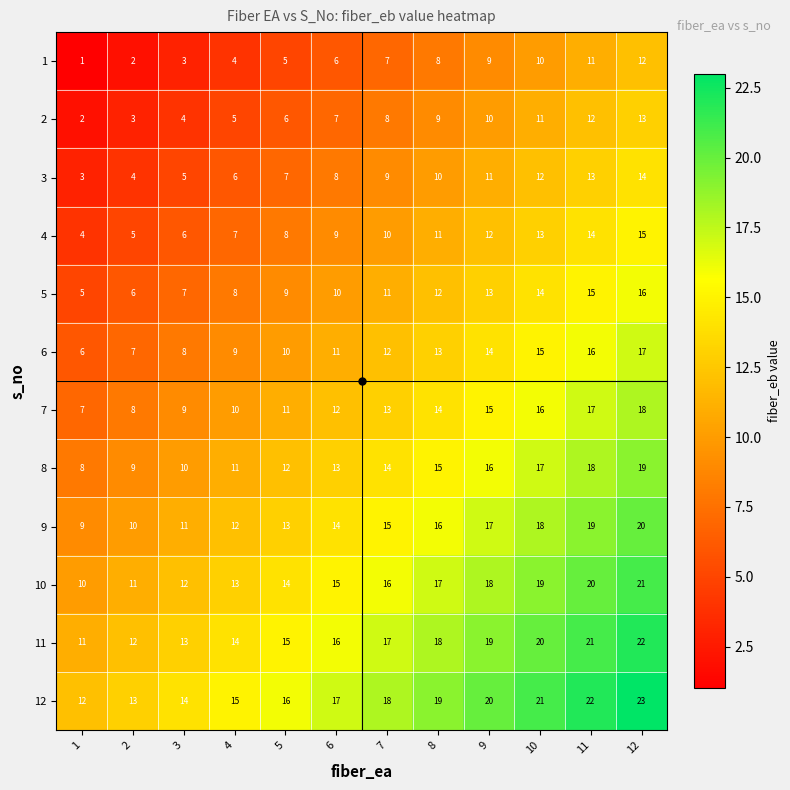

What is the maximum value shown in the chart?

23